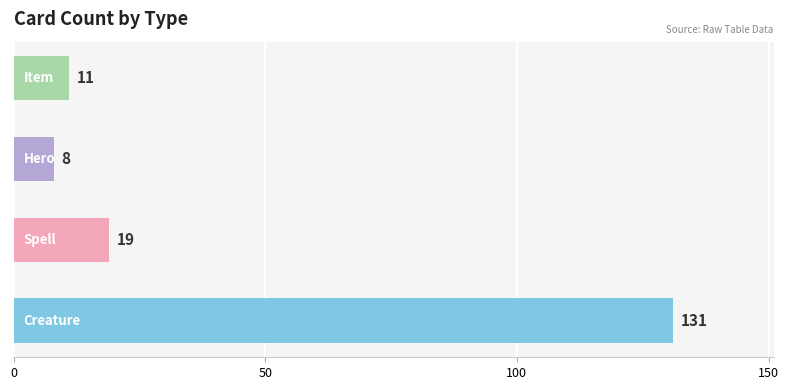

Reading top to bottom, list all the values displayed in this chart.

11	8	19	131